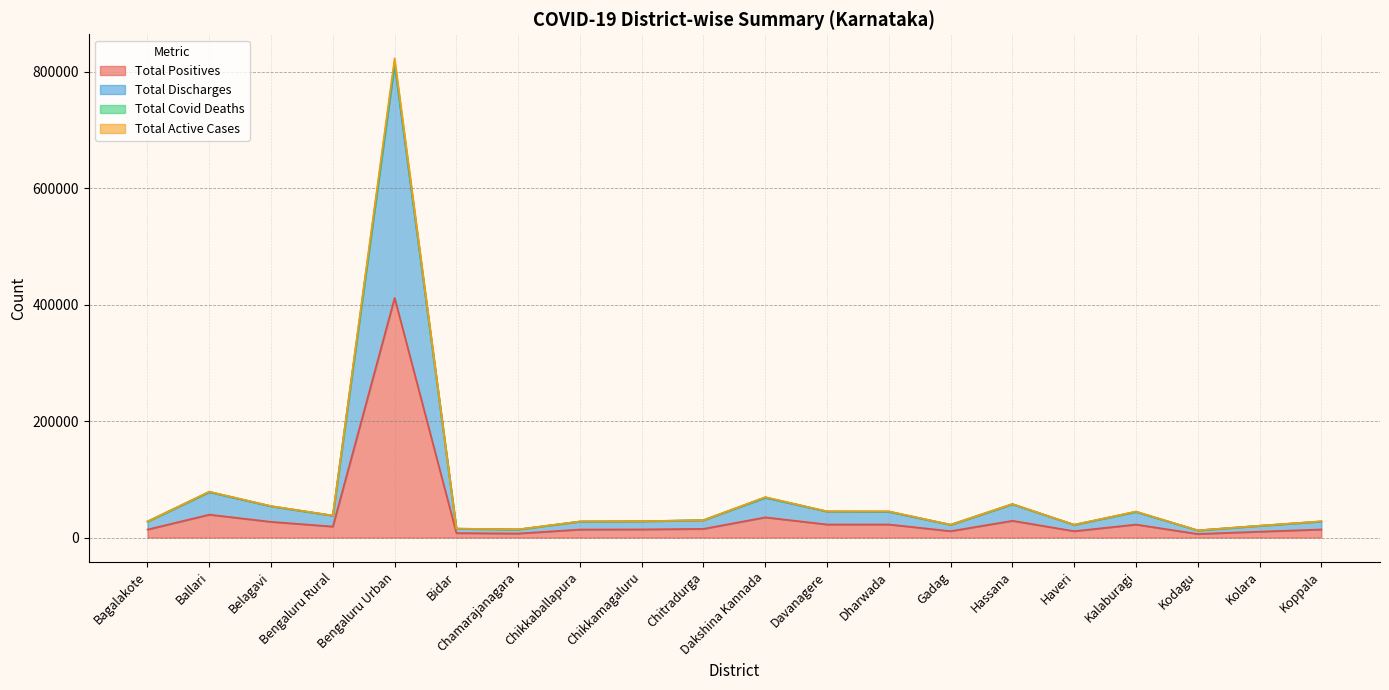

Where is the first local maximum for Total Discharges?

Ballari